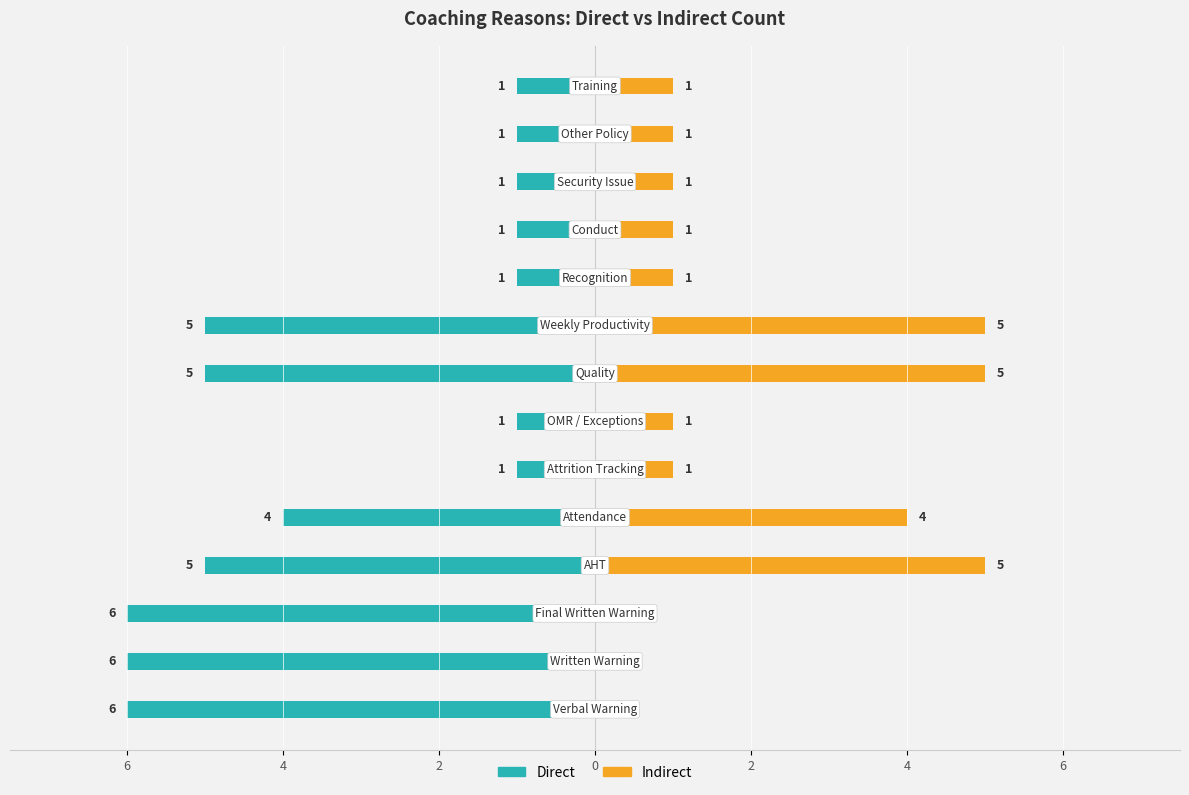

Which series has the largest range (max minus min)?

Direct